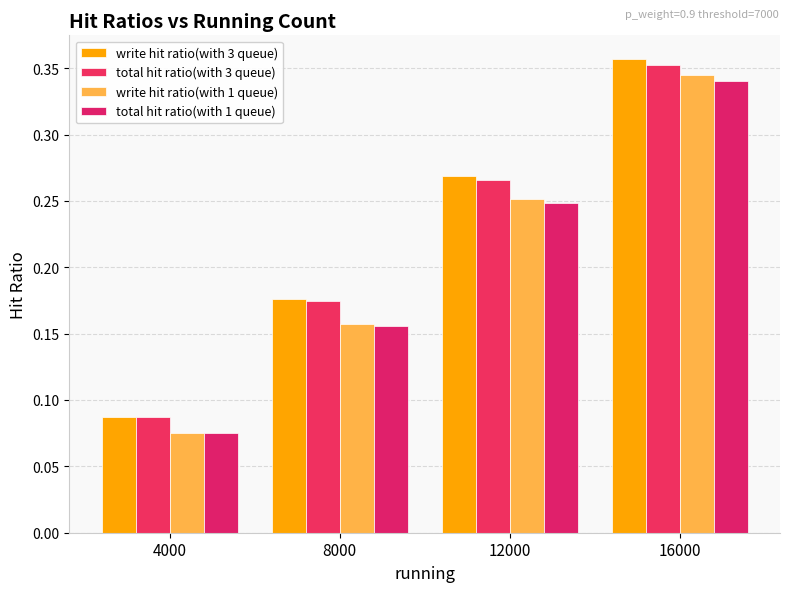

How many groups of bars are there?

4